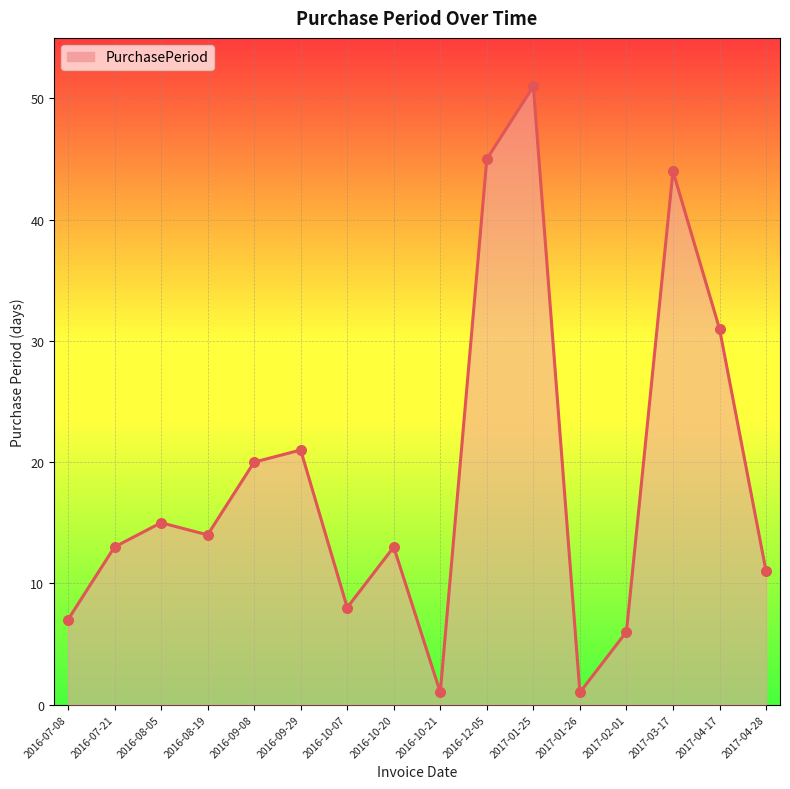

Between 2016-10-07 and 2016-12-05, which is larger?

2016-12-05